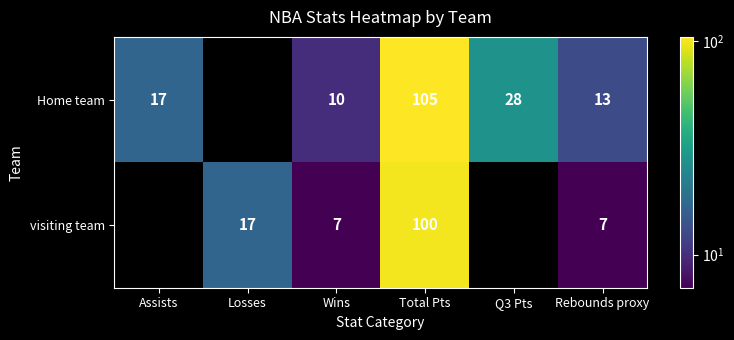

What is the maximum value shown in the chart?

105